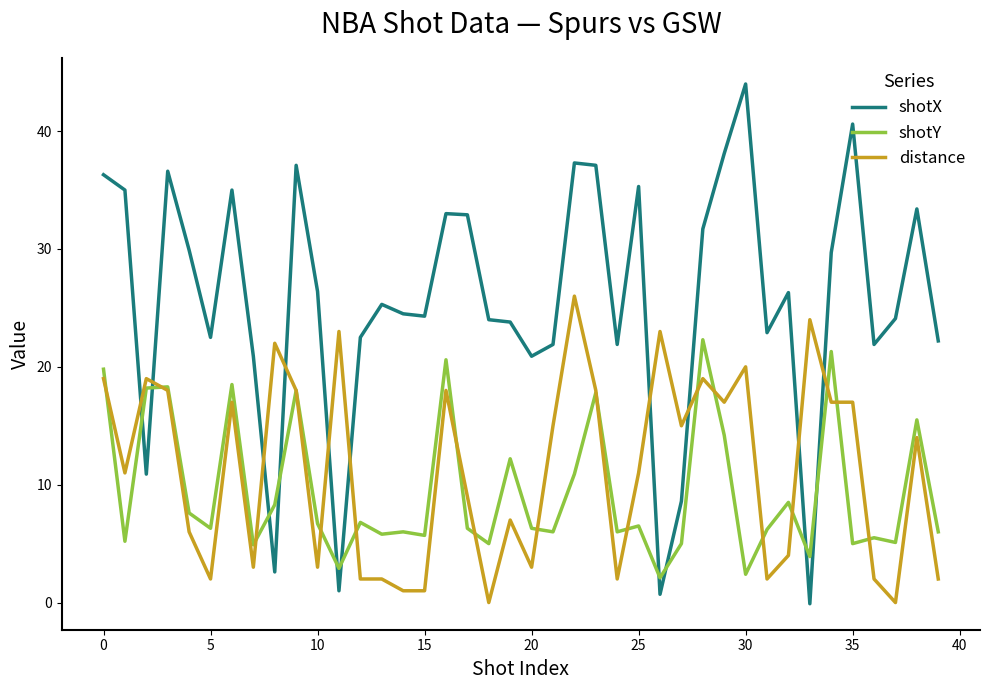

How many distinct data groups are displayed?

3